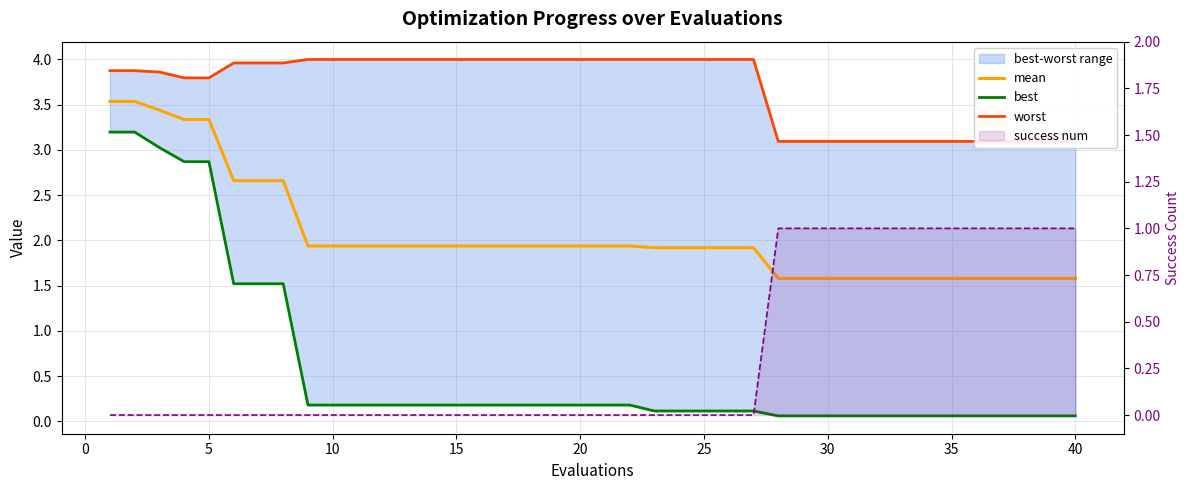

Reading left to right, extract all data points from this chart.

mean: 3.5	3.5	3.4	3.3	3.3	2.7	2.7	2.7	1.9	1.9	1.9	1.9	1.9	1.9	1.9	1.9	1.9	1.9	1.9	1.9	1.9	1.9	1.9	1.9	1.9	1.9	1.9	1.6	1.6	1.6	1.6	1.6	1.6	1.6	1.6	1.6	1.6	1.6	1.6	1.6
best: 3.2	3.2	3.0	2.9	2.9	1.5	1.5	1.5	0.2	0.2	0.2	0.2	0.2	0.2	0.2	0.2	0.2	0.2	0.2	0.2	0.2	0.2	0.1	0.1	0.1	0.1	0.1	0.1	0.1	0.1	0.1	0.1	0.1	0.1	0.1	0.1	0.1	0.1	0.1	0.1
worst: 3.9	3.9	3.9	3.8	3.8	4.0	4.0	4.0	4.0	4.0	4.0	4.0	4.0	4.0	4.0	4.0	4.0	4.0	4.0	4.0	4.0	4.0	4.0	4.0	4.0	4.0	4.0	3.1	3.1	3.1	3.1	3.1	3.1	3.1	3.1	3.1	3.1	3.1	3.1	3.1
success num: 0.0	0.0	0.0	0.0	0.0	0.0	0.0	0.0	0.0	0.0	0.0	0.0	0.0	0.0	0.0	0.0	0.0	0.0	0.0	0.0	0.0	0.0	0.0	0.0	0.0	0.0	0.0	1.0	1.0	1.0	1.0	1.0	1.0	1.0	1.0	1.0	1.0	1.0	1.0	1.0